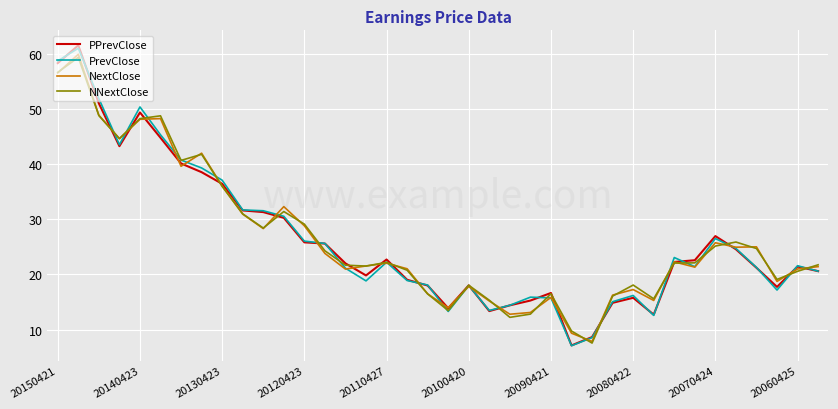

In PPrevClose, how many points are lower than both neighbors (excluding endpoints)?

7